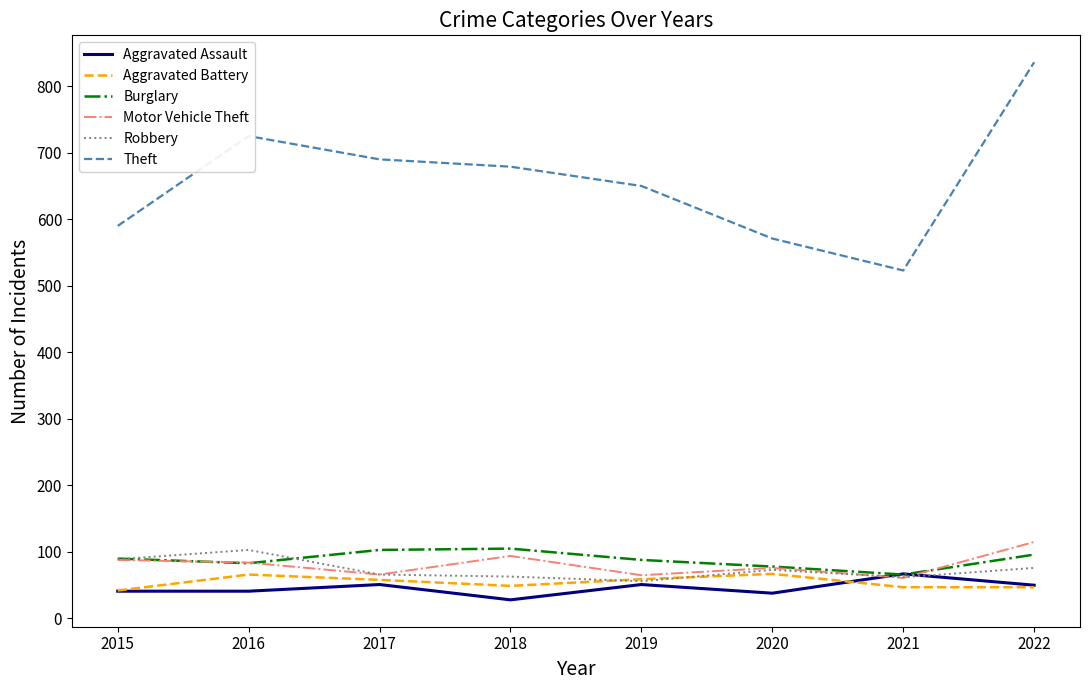

True or false: Theft and Aggravated Assault cross at least once.

False